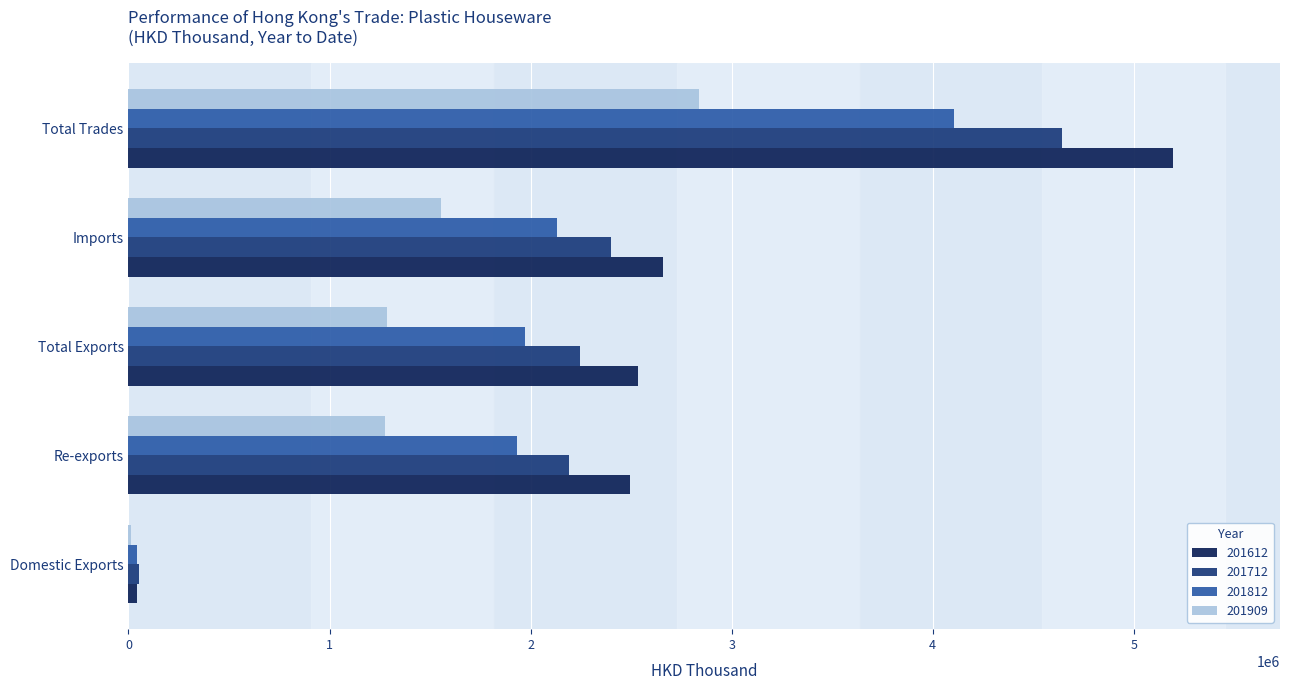

Does the chart contain stacked bars?

No